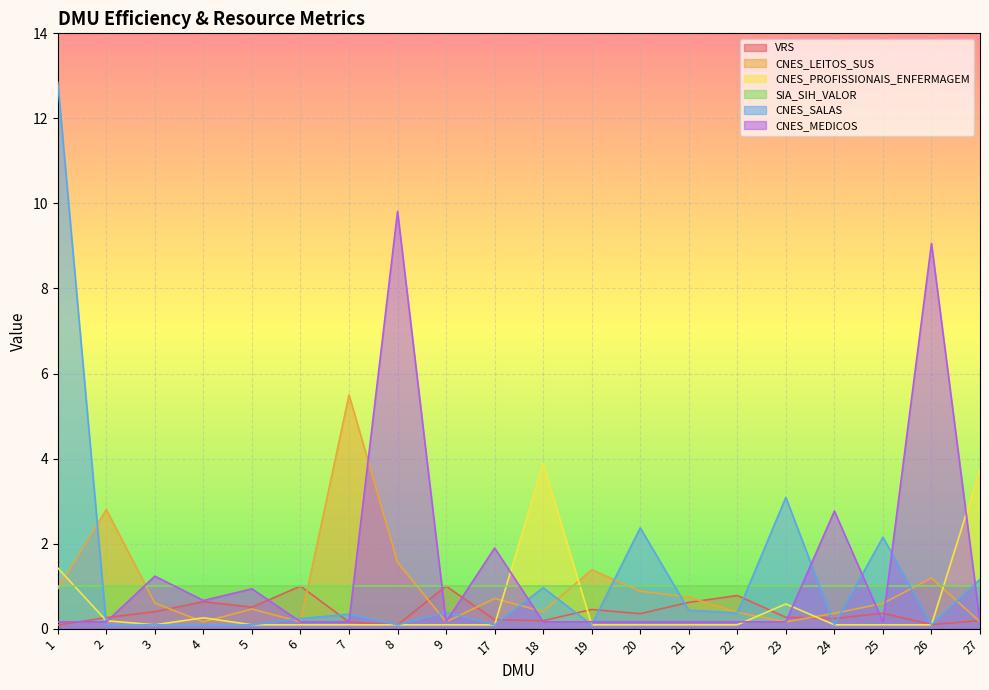

Rank the categories by CNES_MEDICOS value from lowest to highest.

19, 20, 6, 2, 9, 1, 25, 21, 22, 18, 27, 7, 23, 4, 5, 3, 17, 24, 26, 8